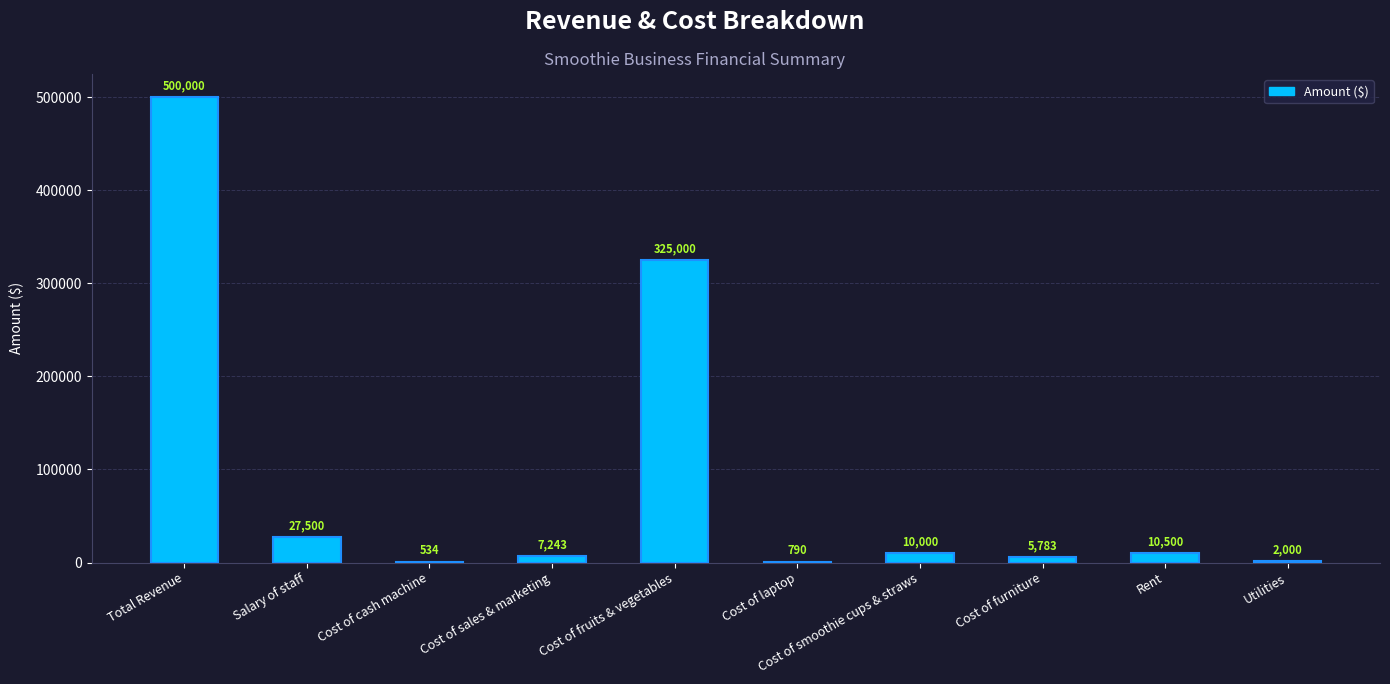

How many distinct data groups are displayed?

1